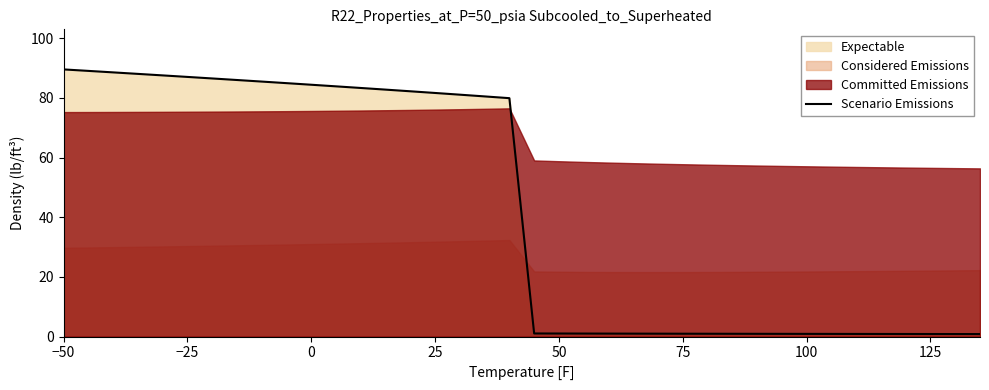

What is the value of the 16th point from the left?

81.6